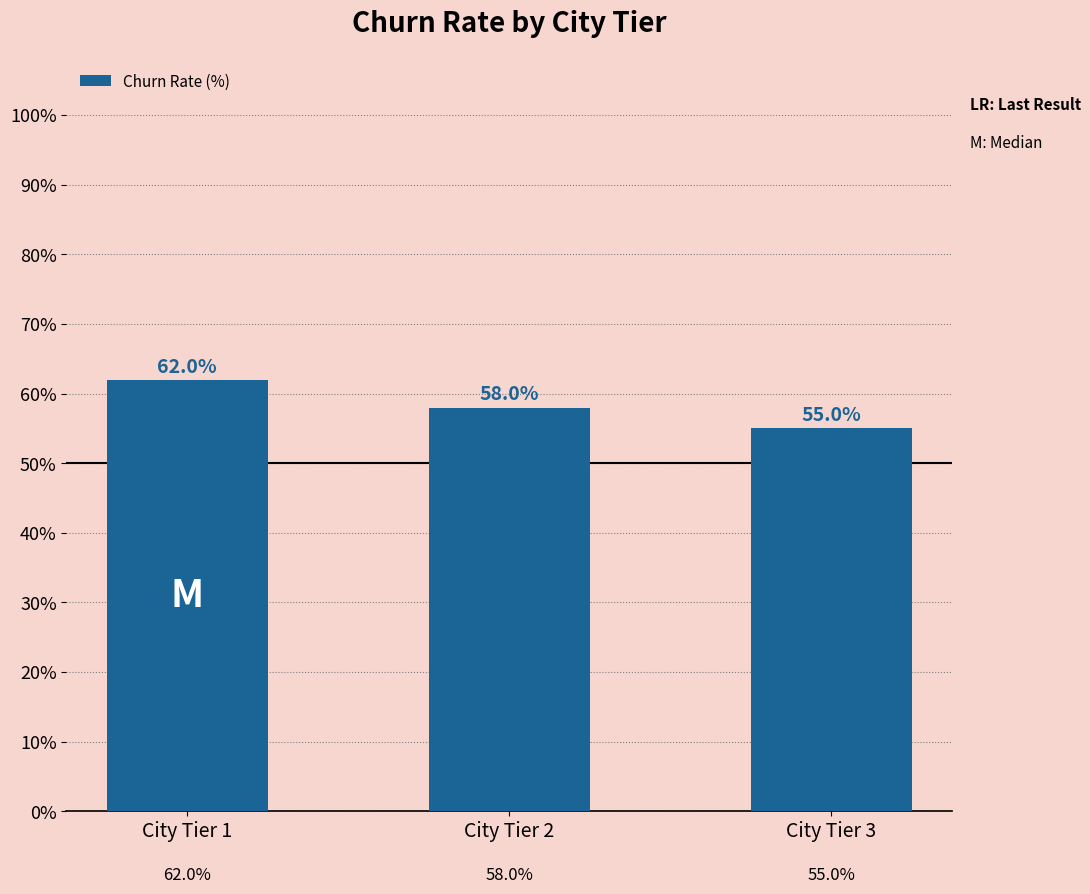

What is the maximum value shown in the chart?

62.0